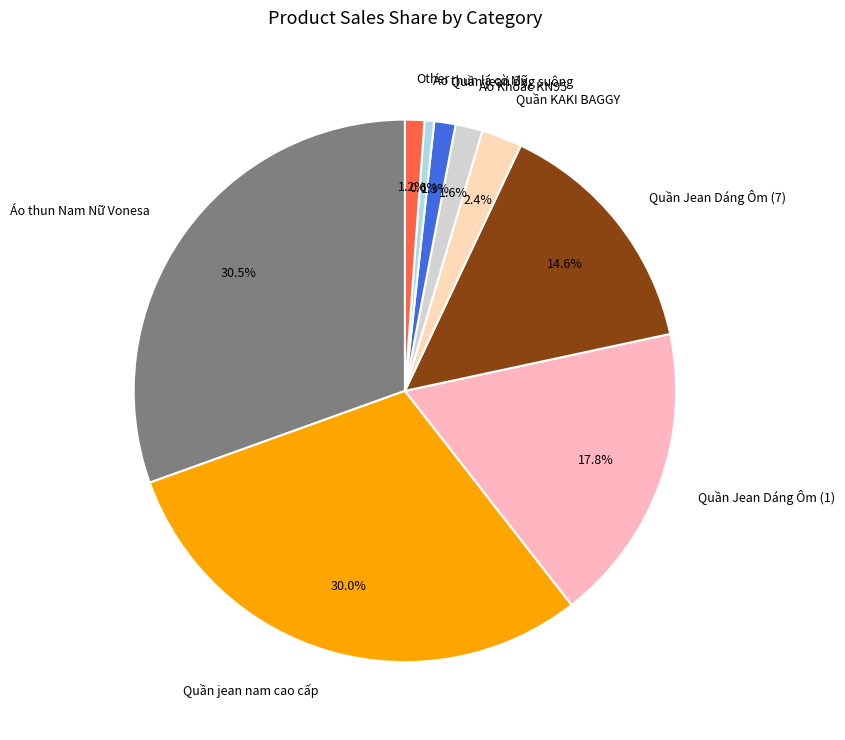

To the nearest percent, what is the difference between the largest and smallest slice percentages?

30%